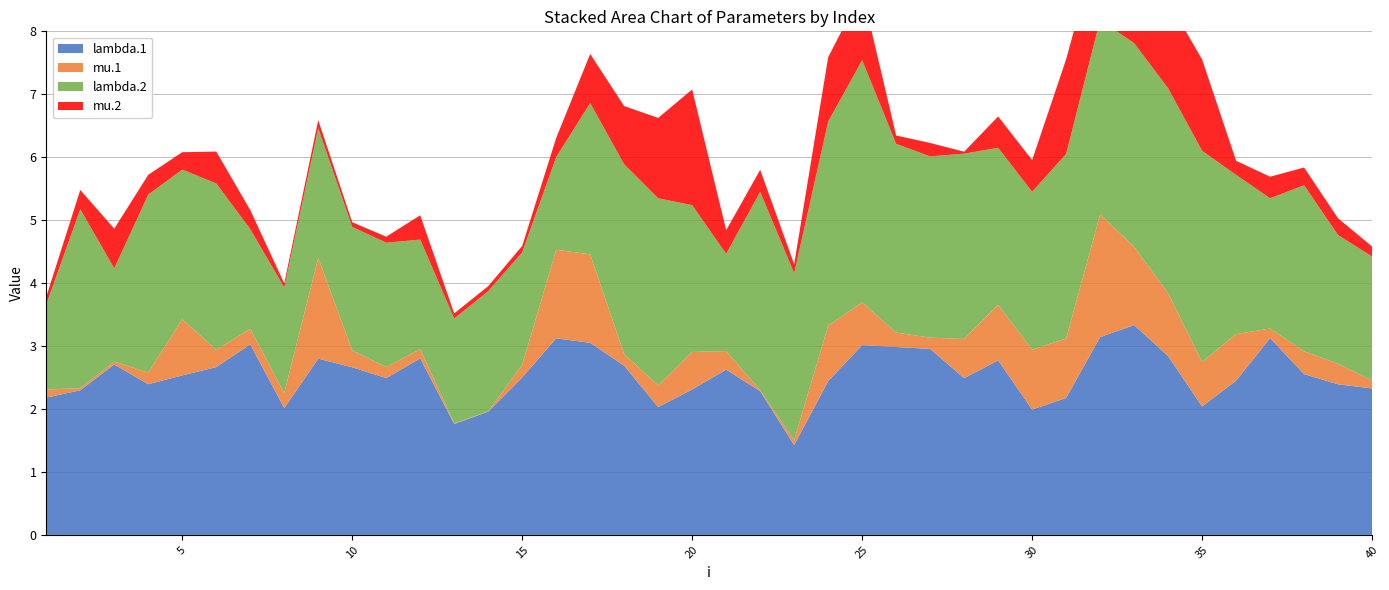

Reading left to right, extract all data points from this chart.

lambda.1: 1=2.2	2=2.3	3=2.7	4=2.4	5=2.5	6=2.7	7=3.0	8=2.0	9=2.8	10=2.7	11=2.5	12=2.8	13=1.8	14=2.0	15=2.5	16=3.1	17=3.1	18=2.7	19=2.0	20=2.3	21=2.6	22=2.3	23=1.4	24=2.4	25=3.0	26=3.0	27=3.0	28=2.5	29=2.8	30=2.0	31=2.2	32=3.1	33=3.3	34=2.8	35=2.0	36=2.5	37=3.1	38=2.6	39=2.4	40=2.3
mu.1: 1=0.1	2=0.0	3=0.0	4=0.2	5=0.9	6=0.3	7=0.2	8=0.2	9=1.6	10=0.3	11=0.2	12=0.1	13=0.0	14=0.0	15=0.2	16=1.4	17=1.4	18=0.2	19=0.3	20=0.6	21=0.3	22=0.0	23=0.1	24=0.9	25=0.7	26=0.2	27=0.2	28=0.6	29=0.9	30=1.0	31=0.9	32=1.9	33=1.2	34=1.0	35=0.7	36=0.7	37=0.2	38=0.4	39=0.3	40=0.1
lambda.2: 1=1.4	2=2.8	3=1.5	4=2.8	5=2.4	6=2.6	7=1.6	8=1.7	9=2.1	10=2.0	11=2.0	12=1.7	13=1.7	14=1.9	15=1.8	16=1.5	17=2.4	18=3.0	19=3.0	20=2.3	21=1.5	22=3.2	23=2.7	24=3.2	25=3.8	26=3.0	27=2.9	28=2.9	29=2.5	30=2.5	31=2.9	32=3.1	33=3.2	34=3.3	35=3.4	36=2.5	37=2.1	38=2.6	39=2.0	40=2.0
mu.2: 1=0.1	2=0.3	3=0.6	4=0.3	5=0.3	6=0.5	7=0.3	8=0.1	9=0.1	10=0.1	11=0.1	12=0.4	13=0.1	14=0.1	15=0.1	16=0.3	17=0.8	18=0.9	19=1.3	20=1.8	21=0.4	22=0.4	23=0.1	24=1.0	25=1.1	26=0.1	27=0.2	28=0.0	29=0.5	30=0.5	31=1.5	32=1.4	33=0.6	34=1.4	35=1.5	36=0.2	37=0.3	38=0.3	39=0.3	40=0.2